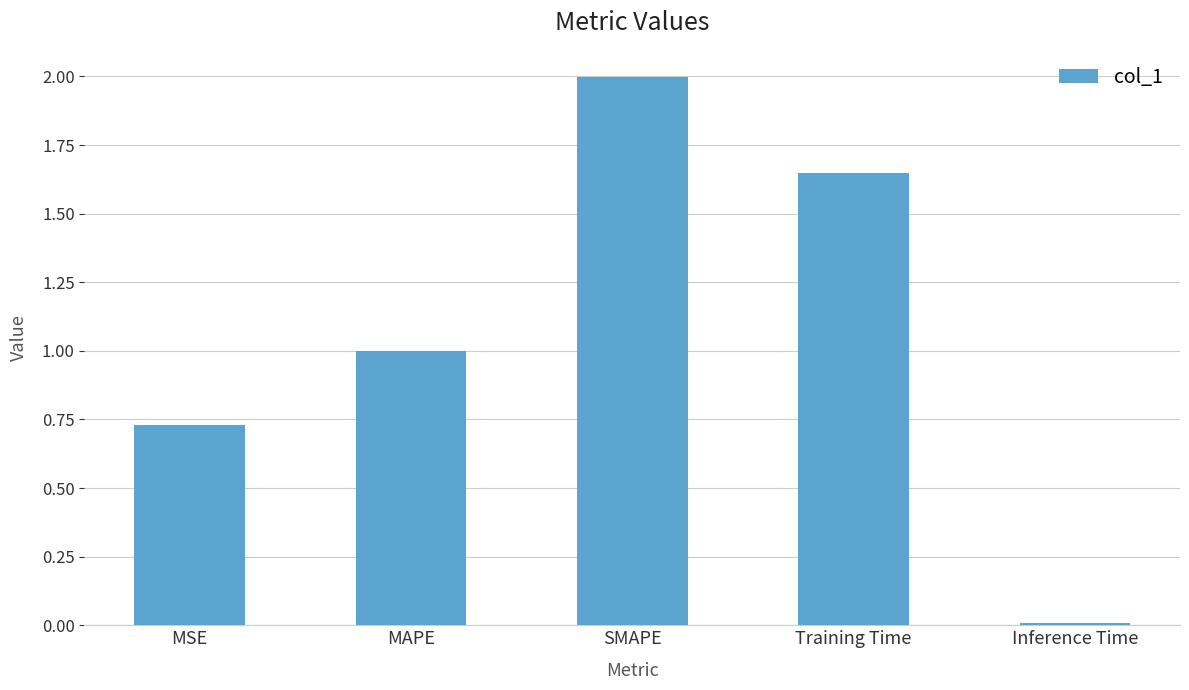

Is it true that the value at Inference Time is 0.0?

True